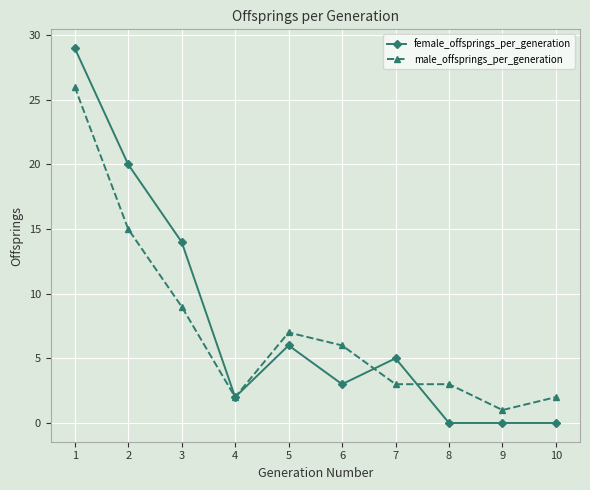

At 2, list the series in order from largest to smallest.

female_offsprings_per_generation, male_offsprings_per_generation